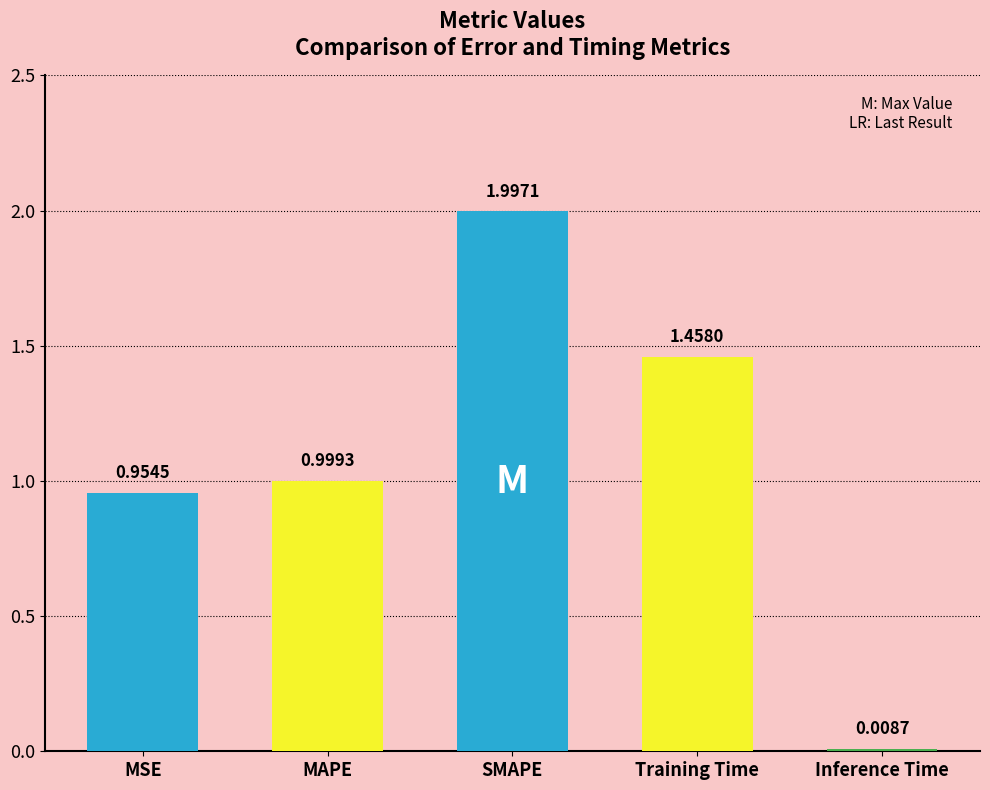

What is the maximum value shown in the chart?

2.0